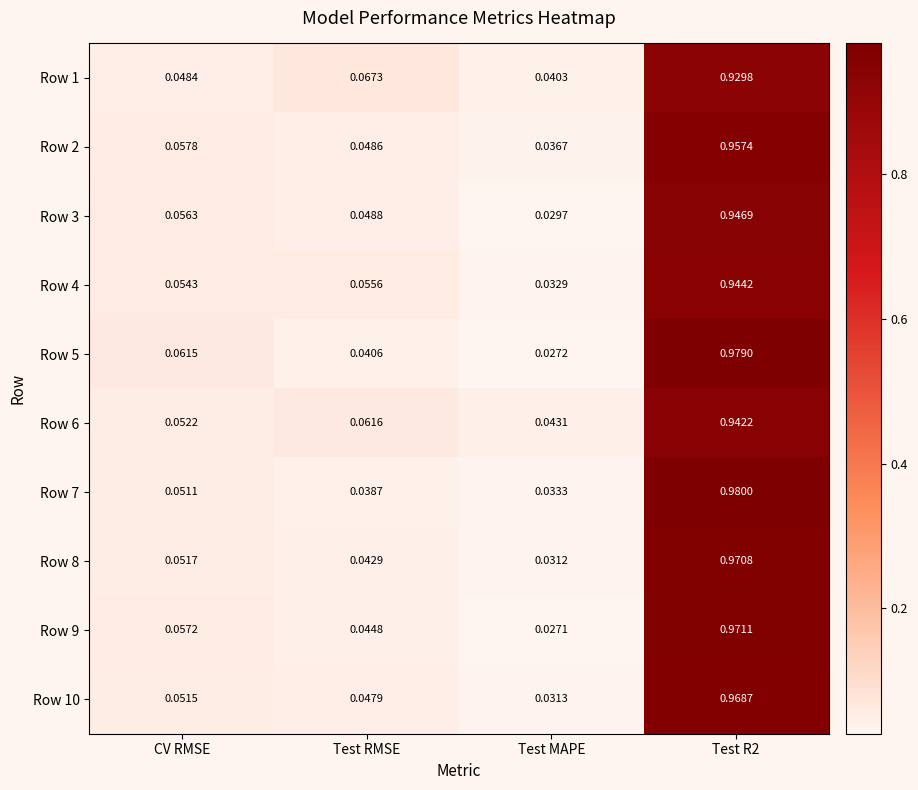

Which series has the largest range (max minus min)?

Row 5